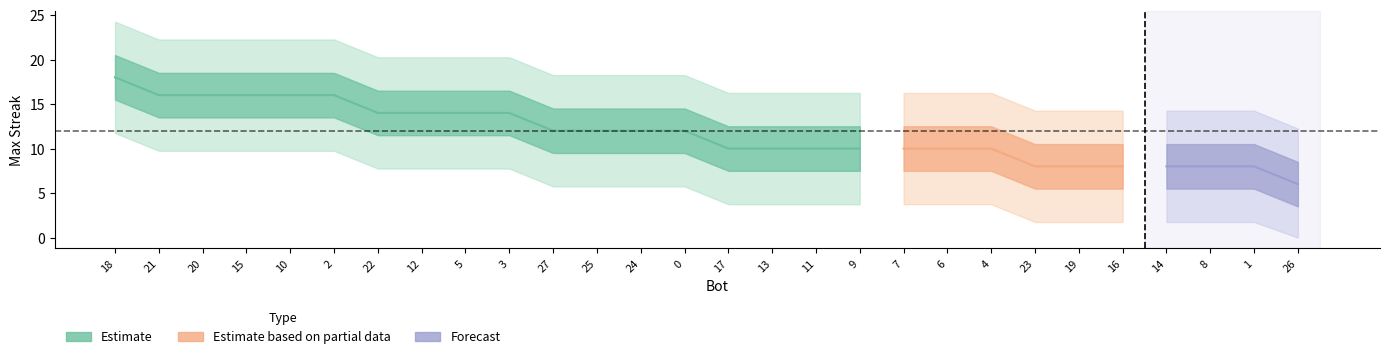

What is the change in value from 21 to 8?

-8